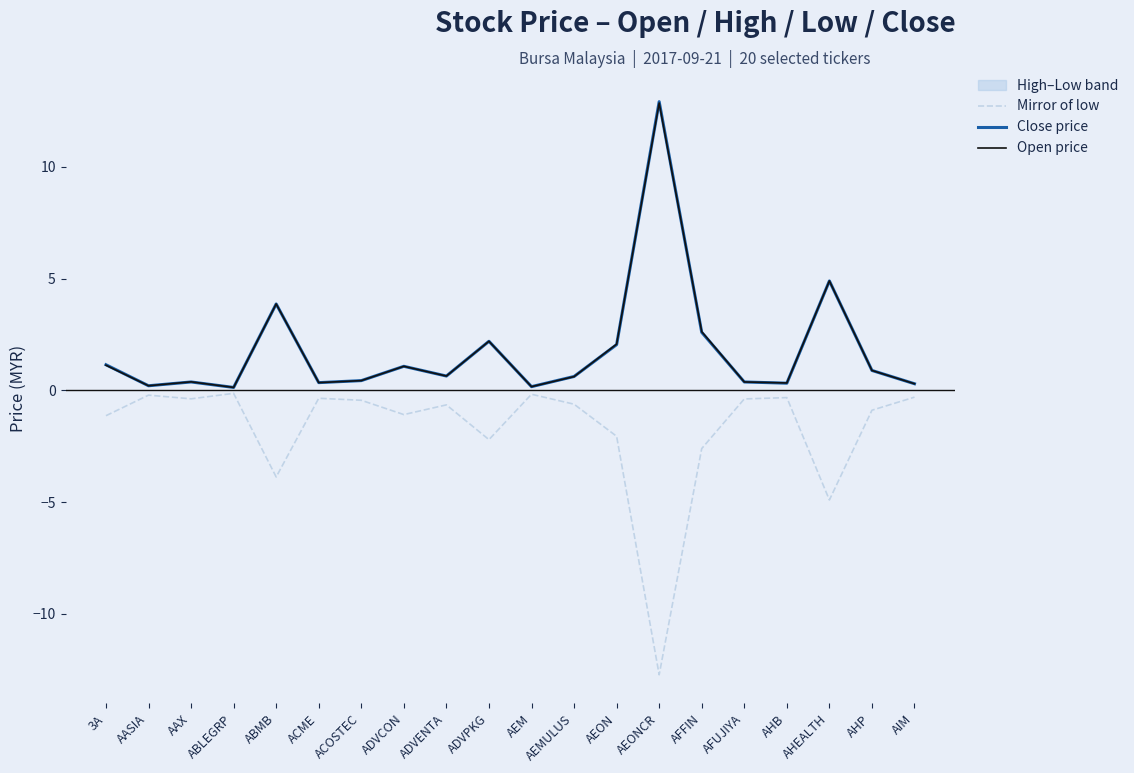

At which category does Open price reach its first local valley?

AASIA